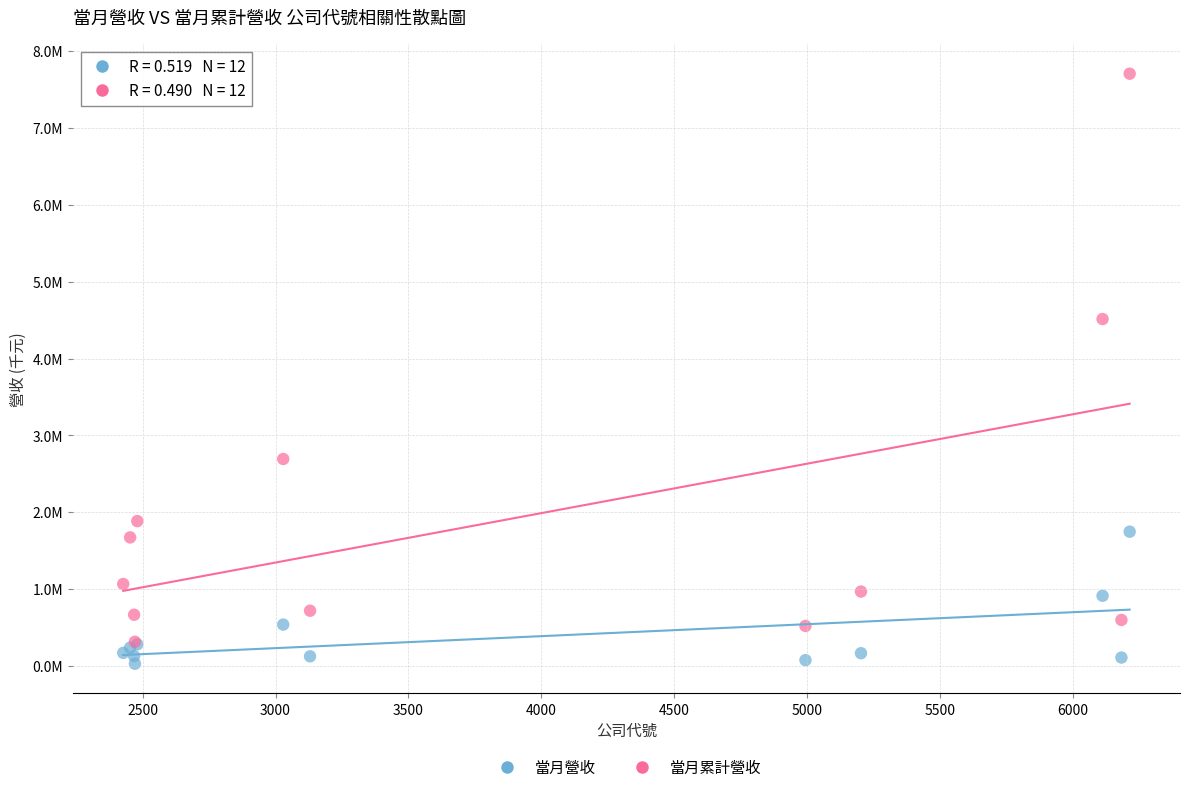

Which series has the widest spread of Y values?

當月累計營收